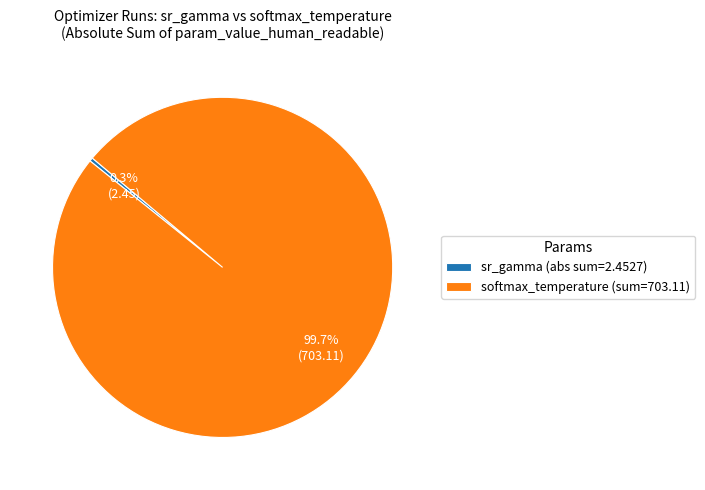

How many segments does this pie chart have?

2